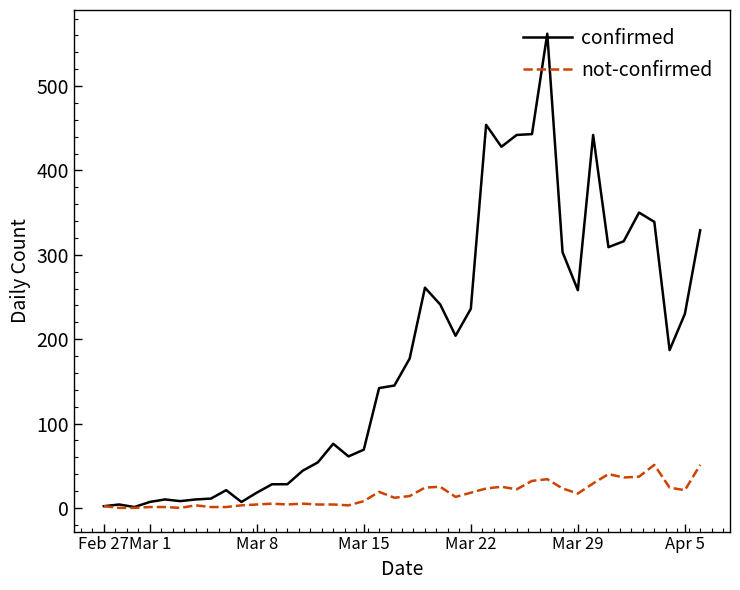

What is the difference between the second highest and minimum values in the confirmed series?

453